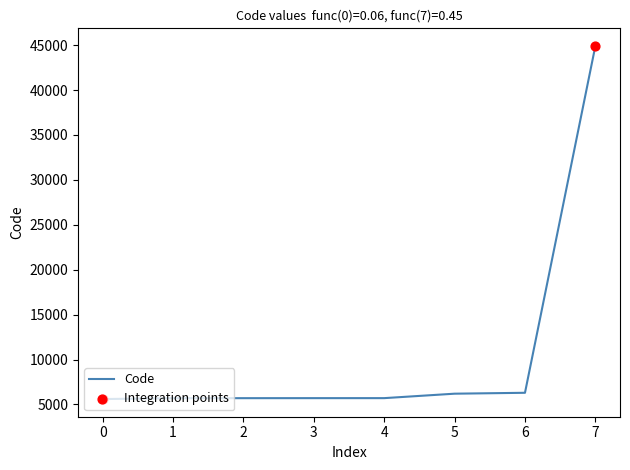

Between 7 and 2, which is larger?

7